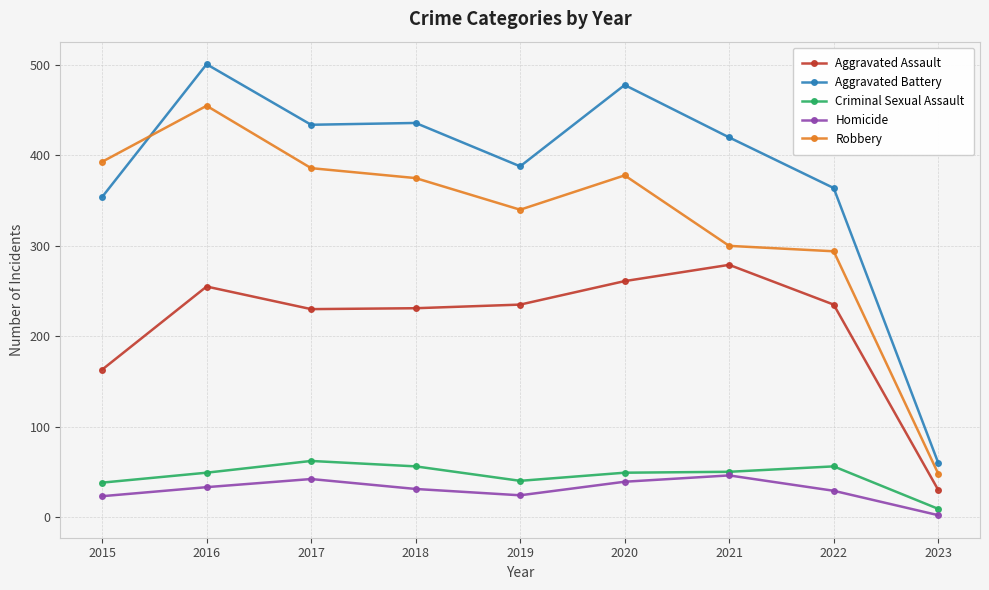

At which category does Robbery reach its first local valley?

2019